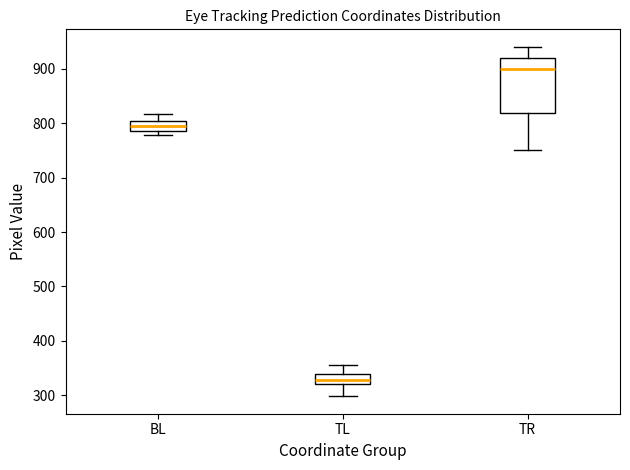

Reading left to right, transcribe this box plot: for each box, give where its median line is, the range the box spans, and where its two whiskers end, as read against the y-axis. The values are not printed on the chart, so give them approximately, as read against the axis.

BL: median 800 (inside the box), box 790 to 800, whiskers 780 to 820
TL: median 330, box 320 to 340, whiskers 300 to 360
TR: median 900, box 820 to 920, whiskers 750 to 940